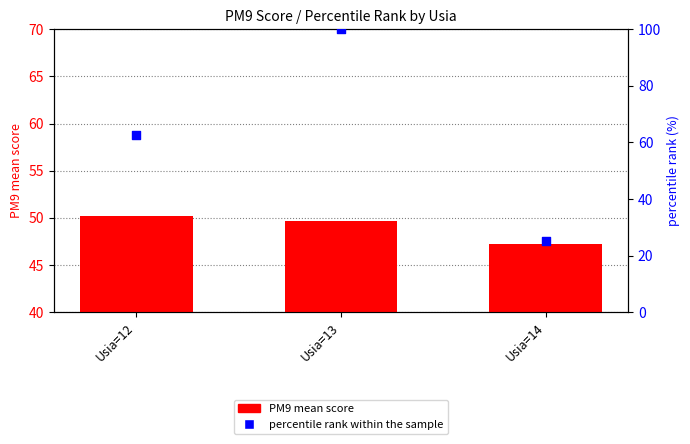

Which series has the widest spread of Y values?

percentile rank within the sample